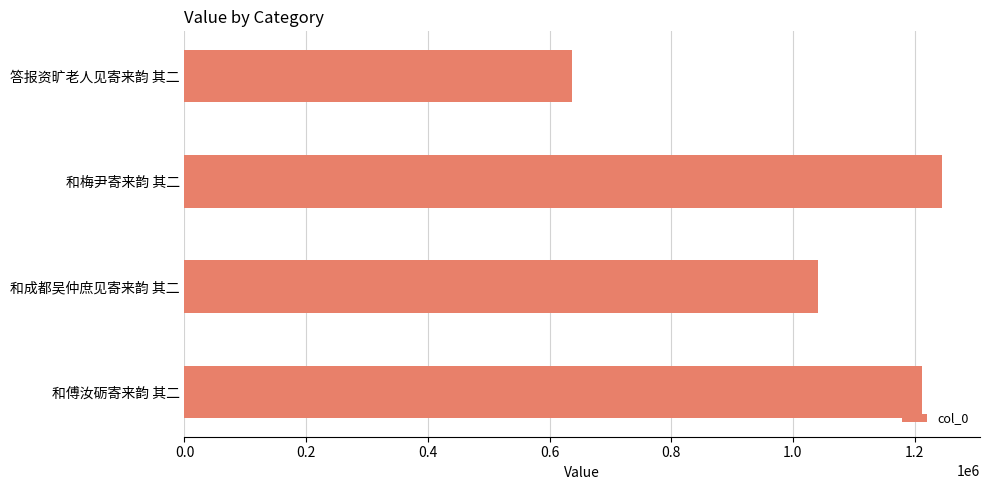

What is the maximum value shown in the chart?

1245320